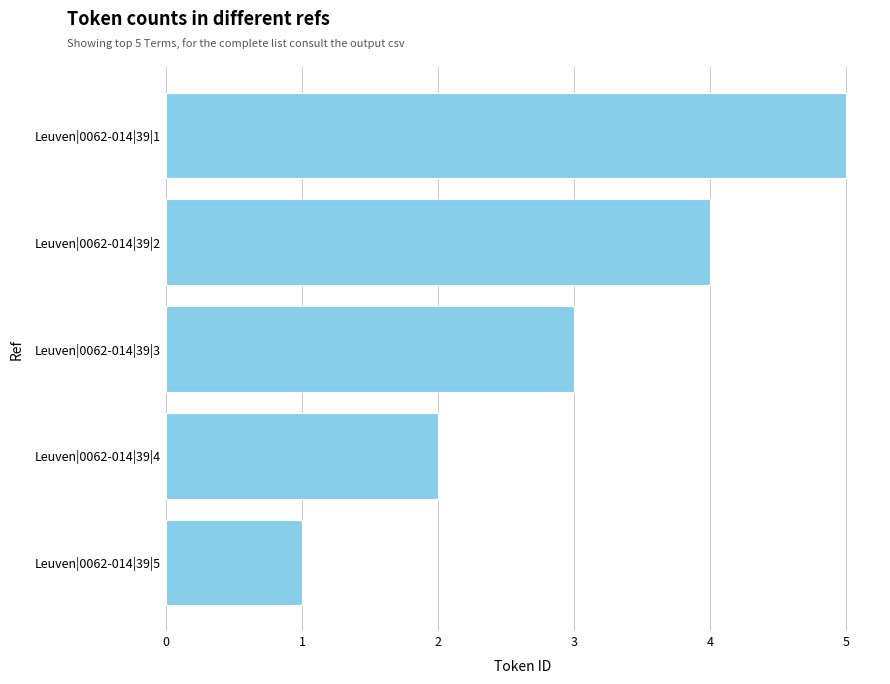

The chart shows a value of 5 at Leuven|0062-014|39|3. True or false?

False